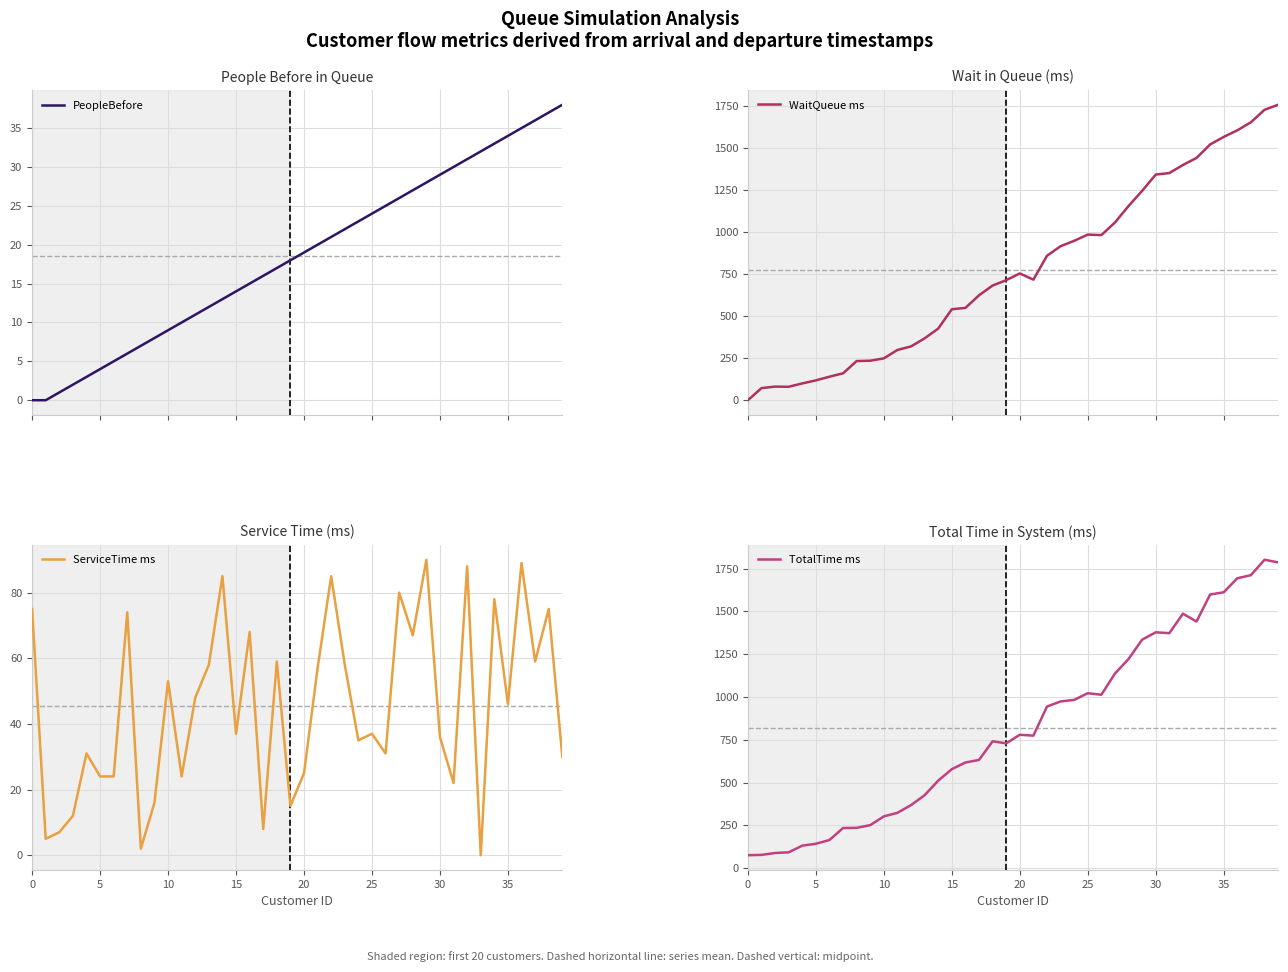

At which label is ServiceTime ms closest to 45?

35